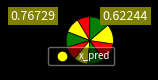

How many slices are in this pie chart?

9